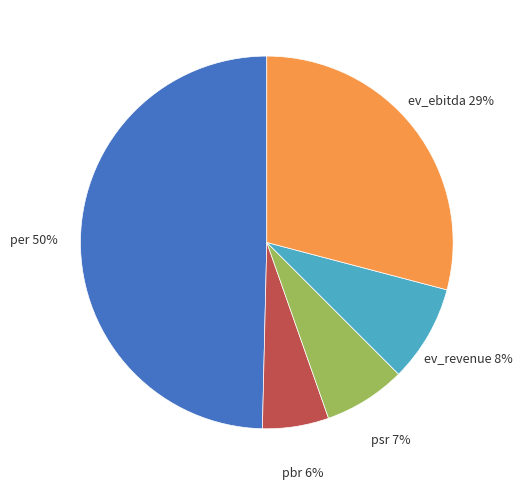

Does ev_revenue account for over 50% of the chart?

No